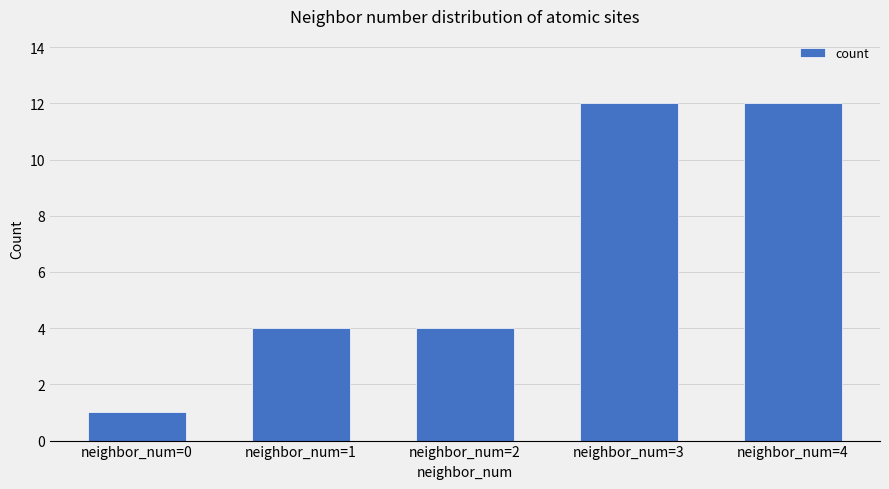

Which has a higher value, neighbor_num=4 or neighbor_num=2?

neighbor_num=4